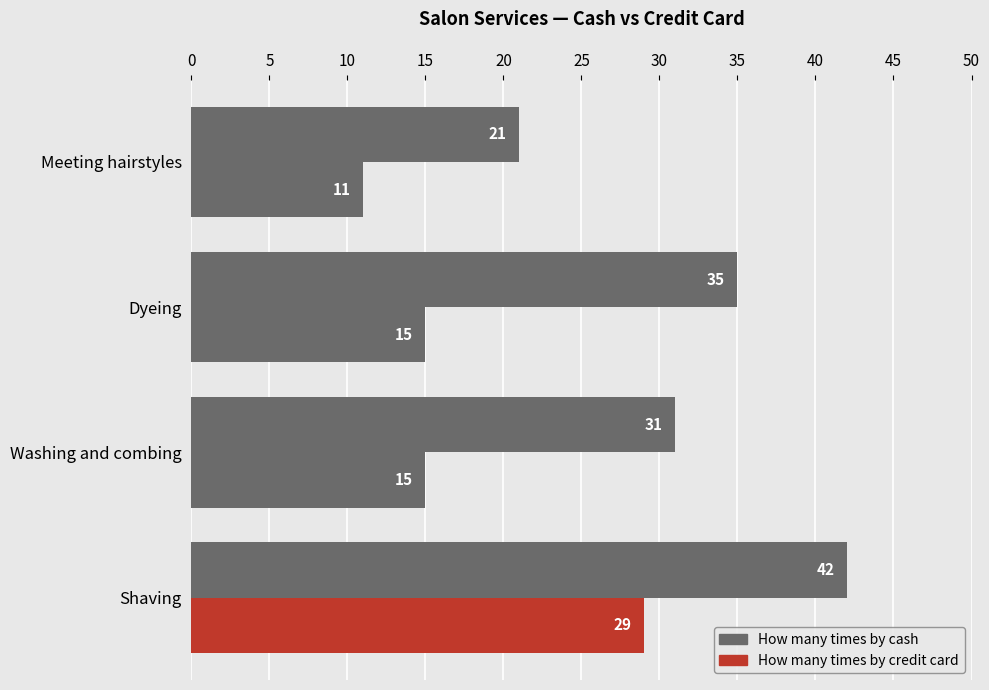

Count the number of categories in the chart.

4